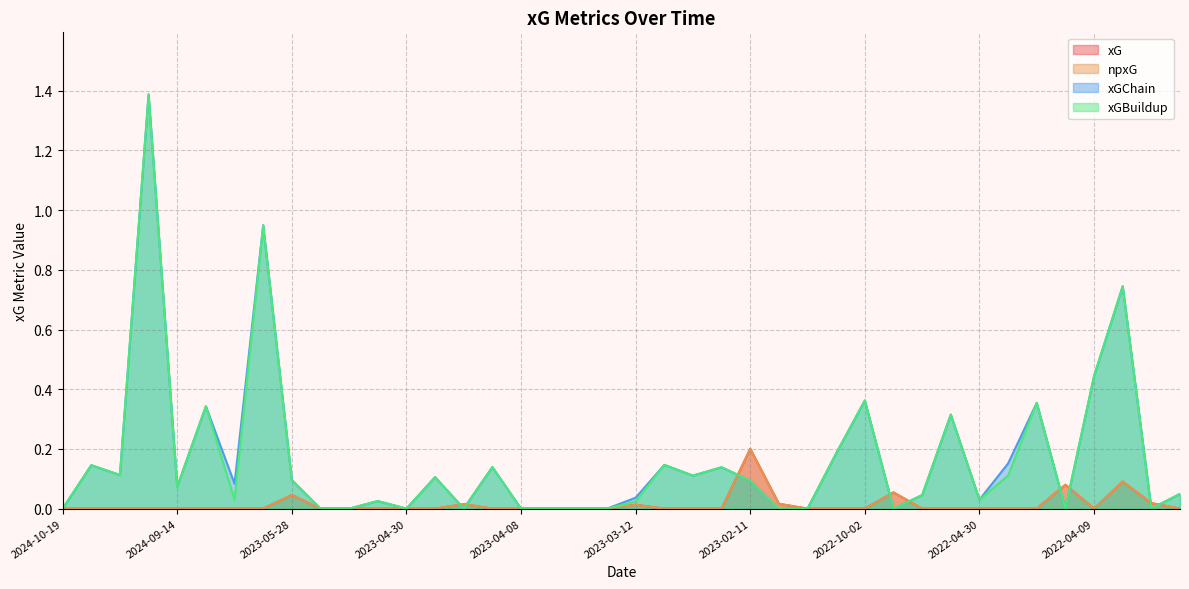

Reading left to right, what are all the values shown in this chart?

xG: 0.0	0.0	0.0	0.0	0.0	0.0	0.0	0.0	0.0	0.0	0.0	0.0	0.0	0.0	0.0	0.0	0.0	0.0	0.0	0.0	0.0	0.0	0.0	0.0	0.2	0.0	0.0	0.0	0.0	0.1	0.0	0.0	0.0	0.0	0.0	0.1	0.0	0.1	0.0	0.0
npxG: 0.0	0.0	0.0	0.0	0.0	0.0	0.0	0.0	0.0	0.0	0.0	0.0	0.0	0.0	0.0	0.0	0.0	0.0	0.0	0.0	0.0	0.0	0.0	0.0	0.2	0.0	0.0	0.0	0.0	0.1	0.0	0.0	0.0	0.0	0.0	0.1	0.0	0.1	0.0	0.0
xGChain: 0.0	0.1	0.1	1.4	0.1	0.3	0.1	0.9	0.1	0.0	0.0	0.0	0.0	0.1	0.0	0.1	0.0	0.0	0.0	0.0	0.0	0.1	0.1	0.1	0.1	0.0	0.0	0.2	0.4	0.0	0.0	0.3	0.0	0.2	0.4	0.0	0.4	0.7	0.0	0.0
xGBuildup: 0.0	0.1	0.1	1.4	0.1	0.3	0.0	0.9	0.1	0.0	0.0	0.0	0.0	0.1	0.0	0.1	0.0	0.0	0.0	0.0	0.0	0.1	0.1	0.1	0.1	0.0	0.0	0.2	0.4	0.0	0.0	0.3	0.0	0.1	0.4	0.0	0.4	0.7	0.0	0.0